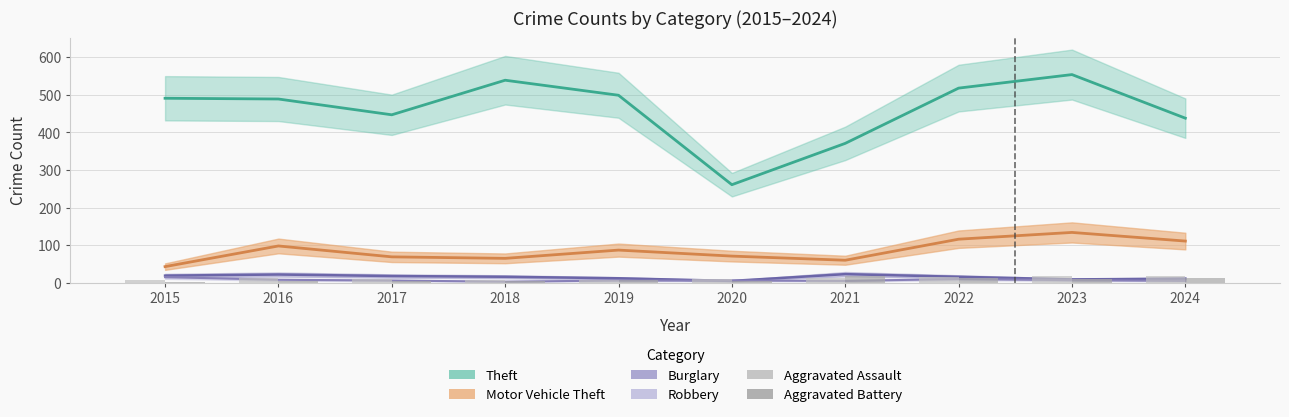

True or false: Aggravated Battery has a value of 5 at 2017.

True